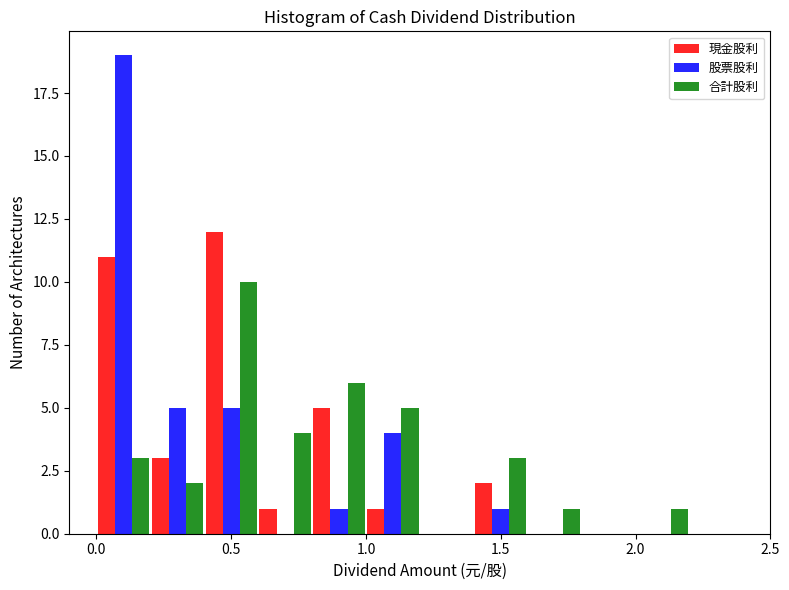

Reading left to right, list every range on the x-axis with the height of the bar of each series over it. The values are not printed on the chart, so give them approximately, as read against the axis.

0.0 to 0.2: 現金股利=11	股票股利=19	合計股利=3
0.2 to 0.4: 現金股利=3	股票股利=5	合計股利=2
0.4 to 0.6: 現金股利=12	股票股利=5	合計股利=10
0.6 to 0.8: 現金股利=1	股票股利=0	合計股利=4
0.8 to 1.0: 現金股利=5	股票股利=1	合計股利=6
1.0 to 1.2: 現金股利=1	股票股利=4	合計股利=5
1.2 to 1.4: 現金股利=0	股票股利=0	合計股利=0
1.4 to 1.6: 現金股利=2	股票股利=1	合計股利=3
1.6 to 1.8: 現金股利=0	股票股利=0	合計股利=1
1.8 to 2.0: 現金股利=0	股票股利=0	合計股利=0
2.0 to 2.2: 現金股利=0	股票股利=0	合計股利=1
2.2 to 2.4: 現金股利=0	股票股利=0	合計股利=0